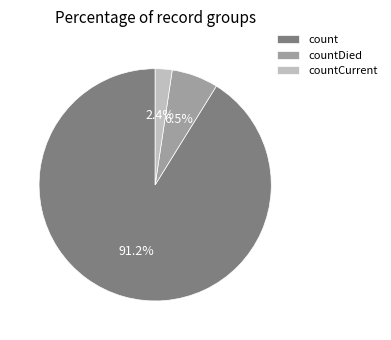

The countDied slice represents 13% of the pie. True or false?

False